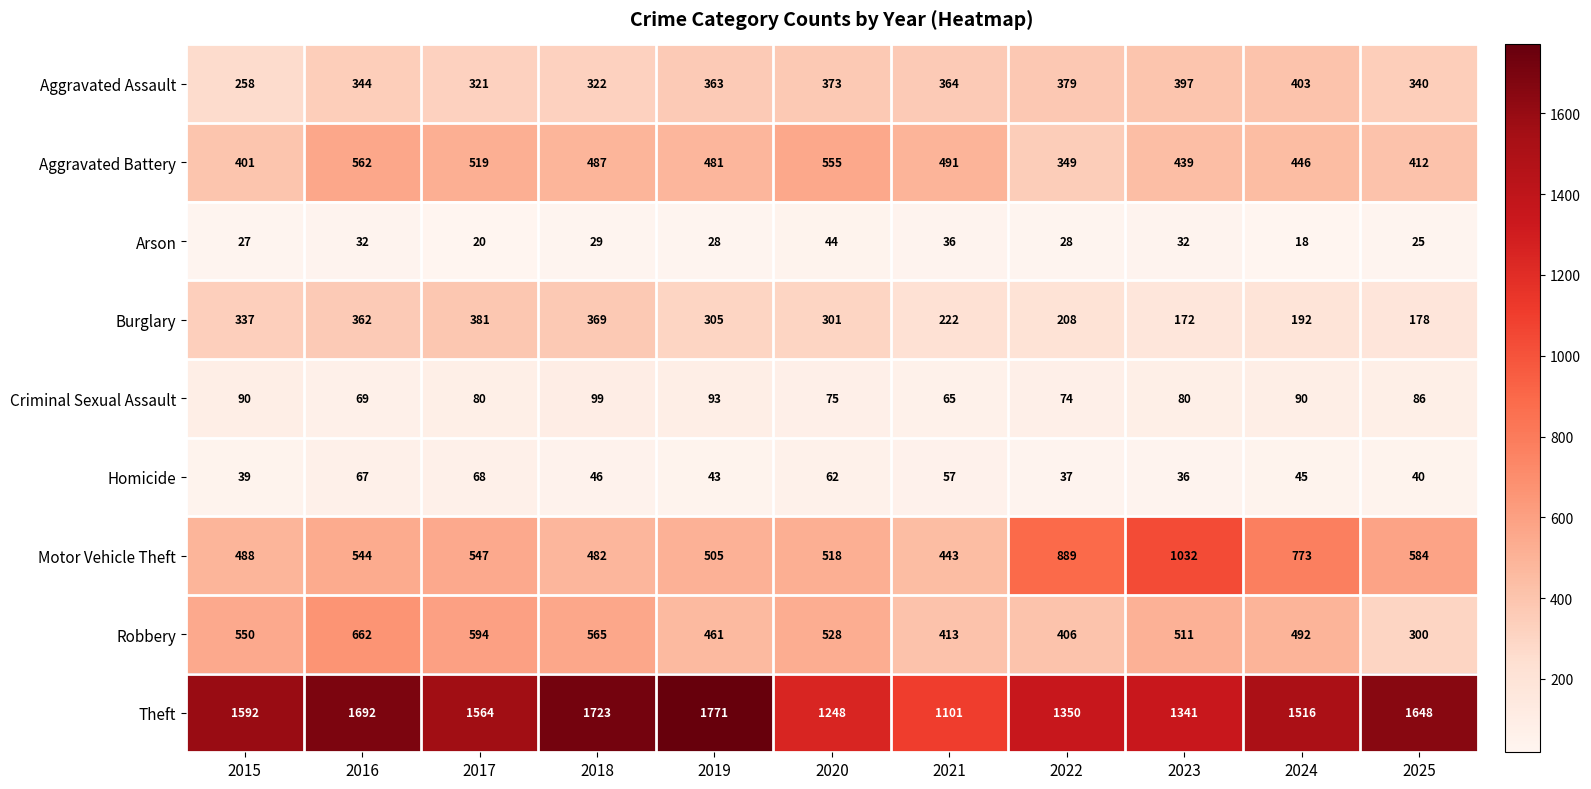

Between 2016 and 2023, which series saw the biggest shift?

Motor Vehicle Theft